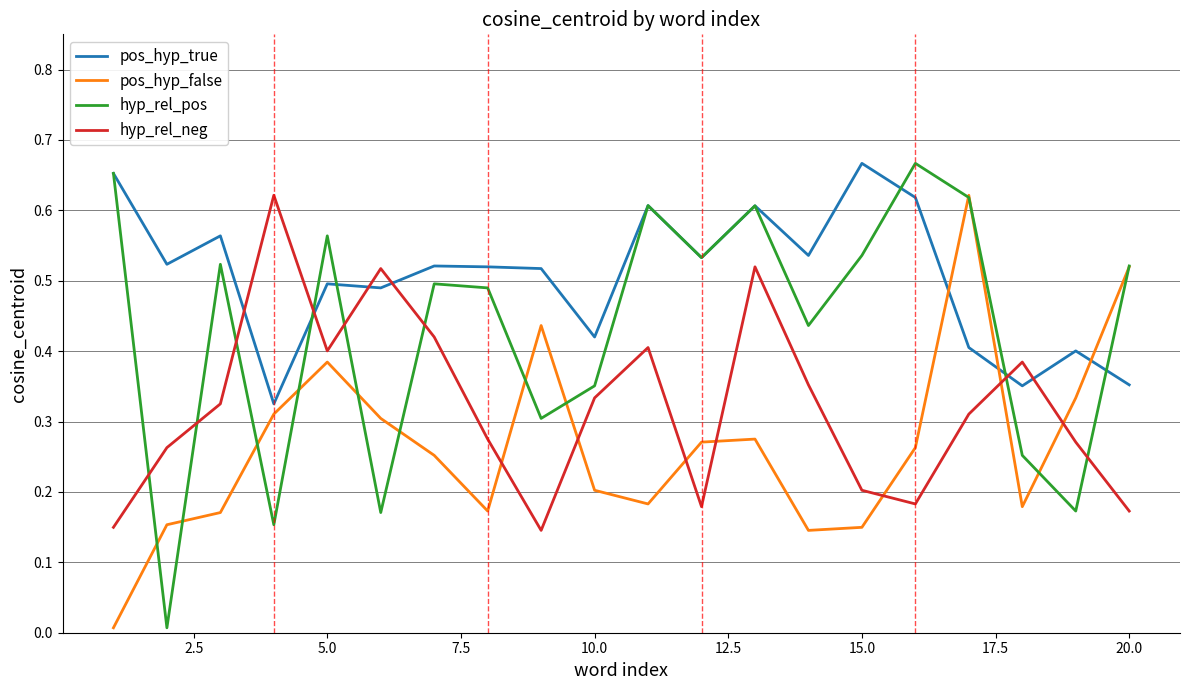

Rank the series by their average value, from lowest to highest.

pos_hyp_false, hyp_rel_neg, hyp_rel_pos, pos_hyp_true